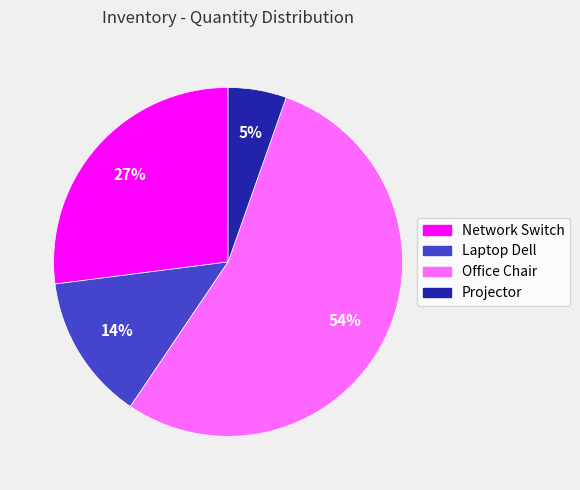

How many segments does this pie chart have?

4